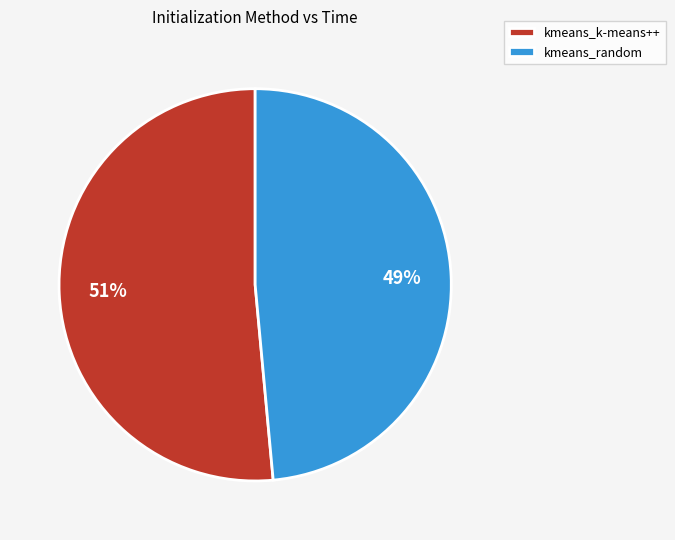

Between kmeans_random and kmeans_k-means++, which is larger?

kmeans_k-means++